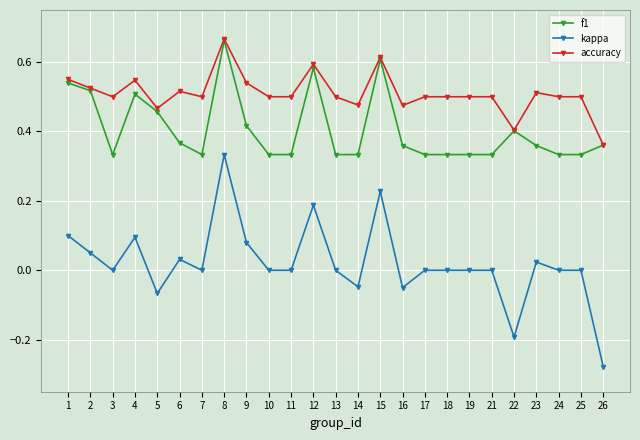

Which label corresponds to the largest value in the chart?

8